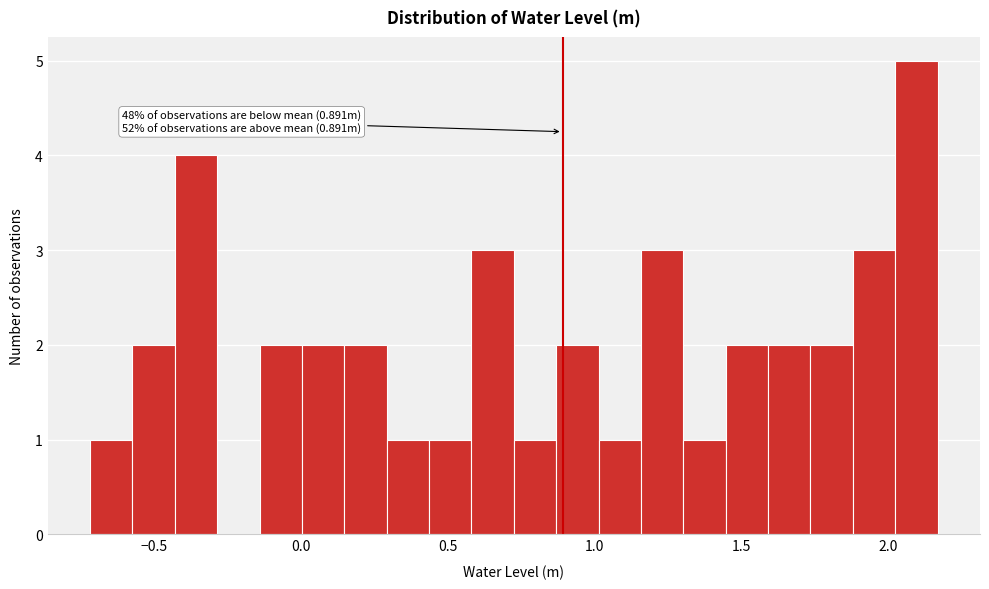

Read against the x-axis, roughly where is the centre of the tallest bar?

2.10